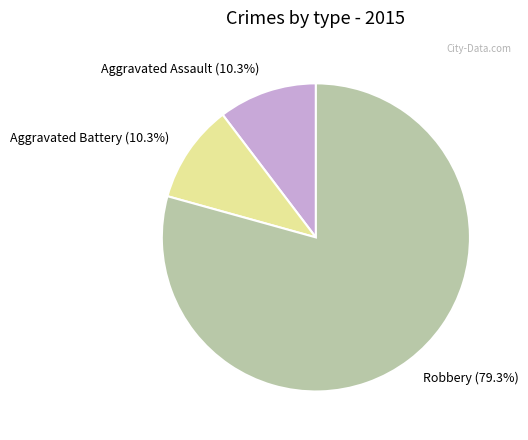

Which slice is the largest?

Robbery